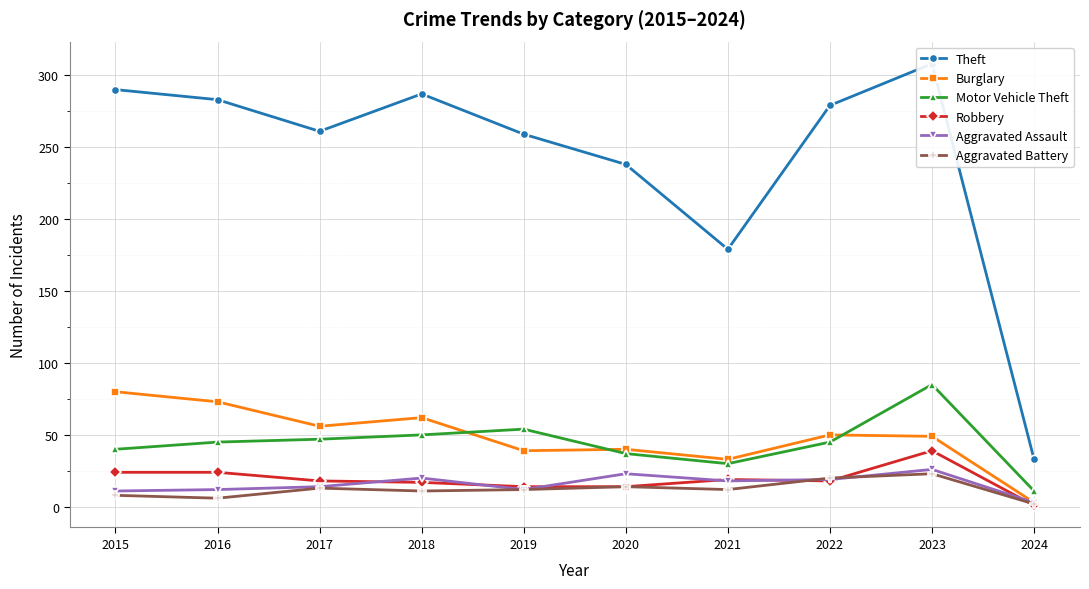

Which category has the lowest value across all series?

2024